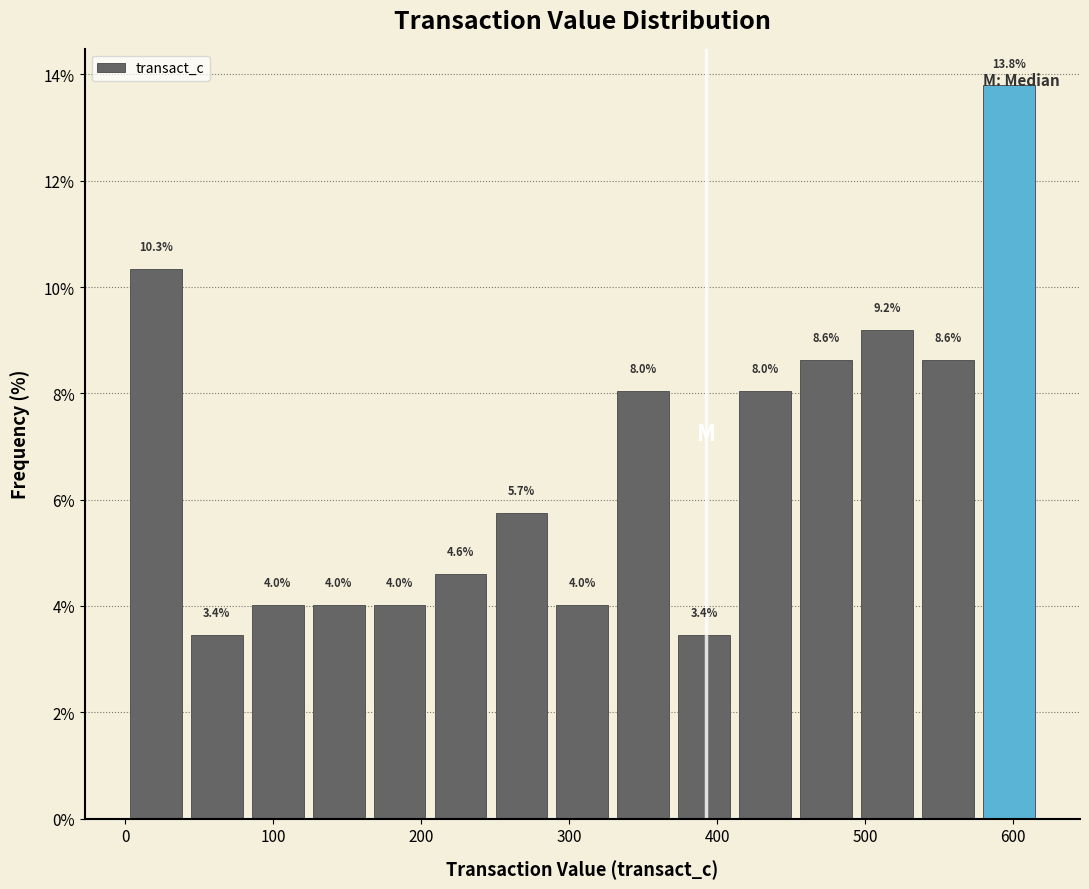

Reading left to right, transcribe this chart: for each bar, give the range it covers on the x-axis and its height. The bar edges are not printed on the chart, so give them approximately, as read against the axis.

0 to 40: 10.3
40 to 80: 3.4
80 to 120: 4.0
120 to 160: 4.0
160 to 210: 4.0
210 to 250: 4.6
250 to 290: 5.7
290 to 330: 4.0
330 to 370: 8.0
370 to 410: 3.4
410 to 450: 8.0
450 to 490: 8.6
490 to 540: 9.2
540 to 580: 8.6
580 to 620: 13.8